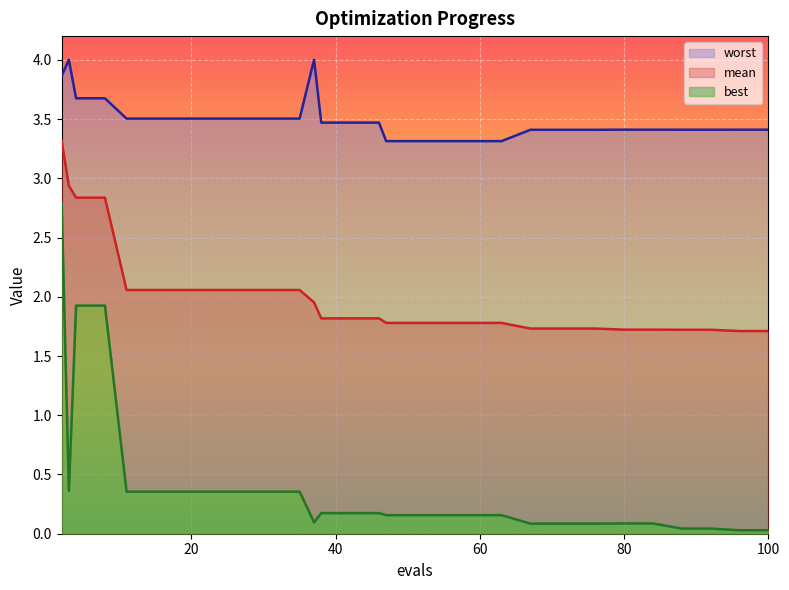

What is the value of the worst point at the 12th from the left?

4.0